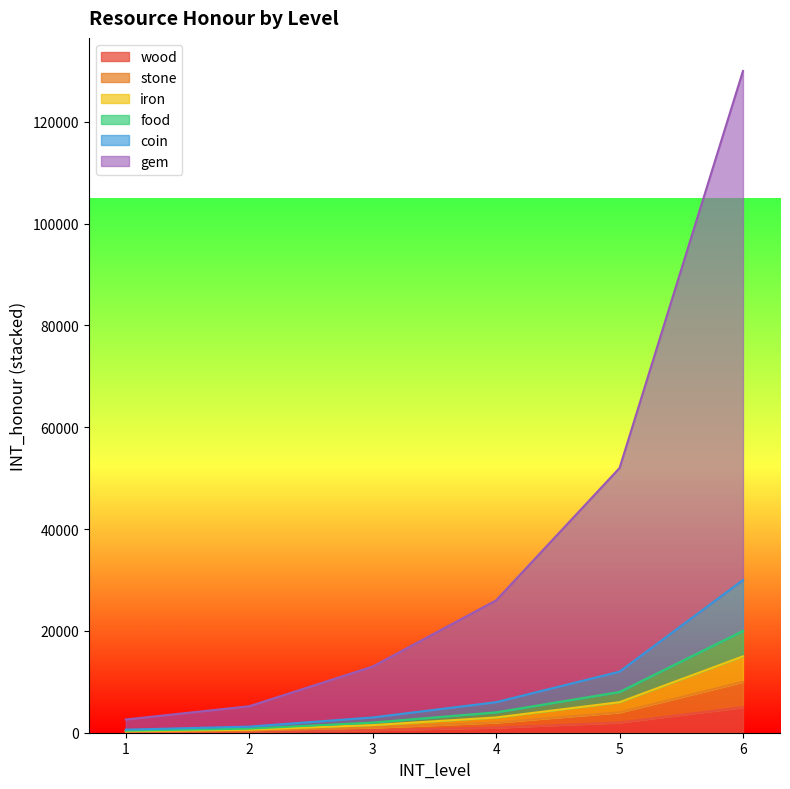

At how many categories does at least one series exceed 82046?

1